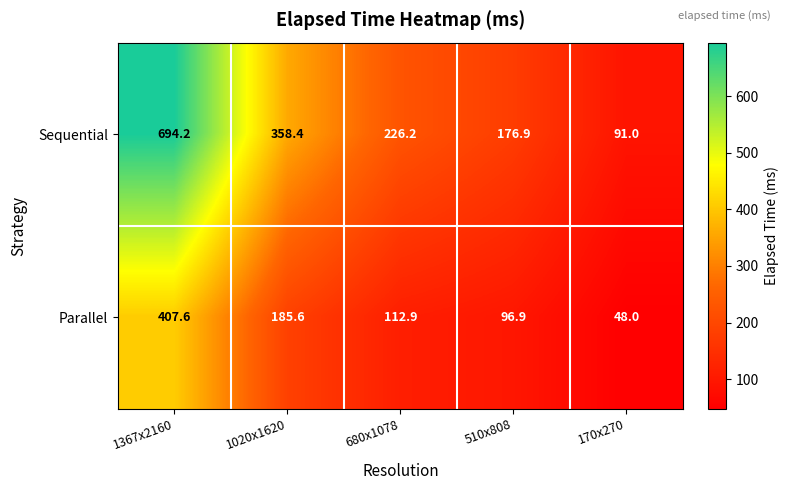

Which category has the lowest value in the Sequential series?

170x270